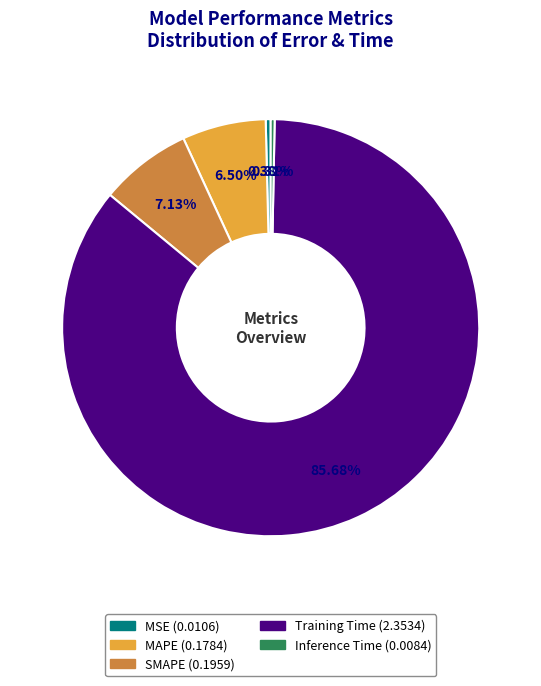

What percentage is NOT represented by Inference Time?

99.7%